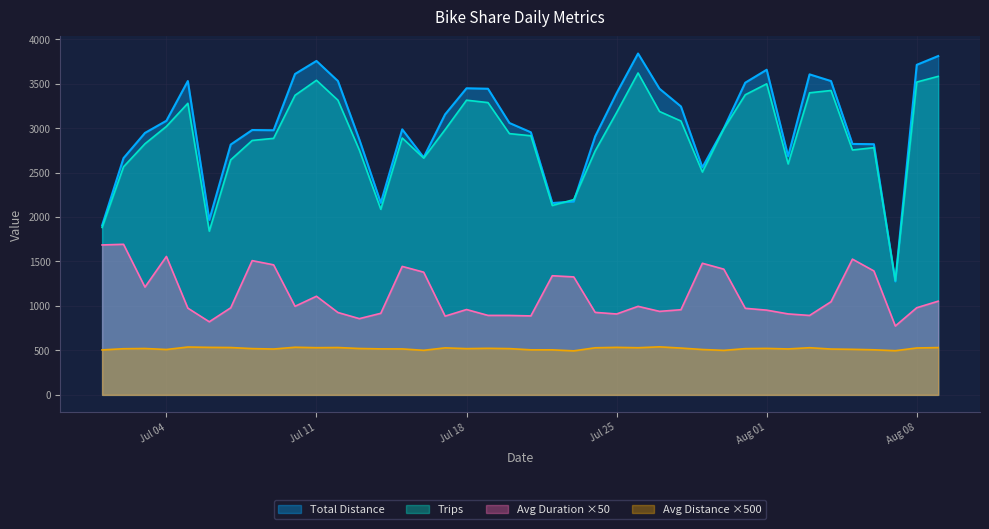

Where does the Avg Duration series first go above 980?

2017-07-01